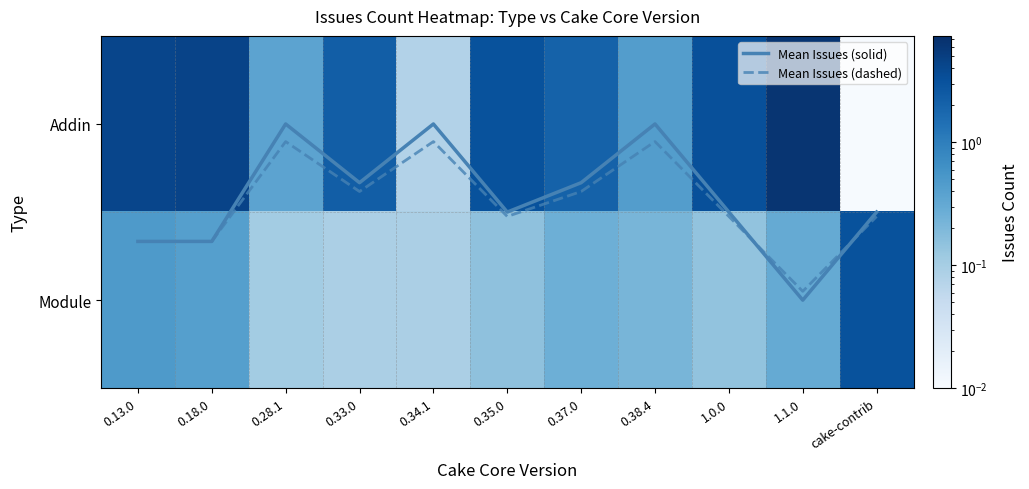

How many categories are shown in the chart?

11